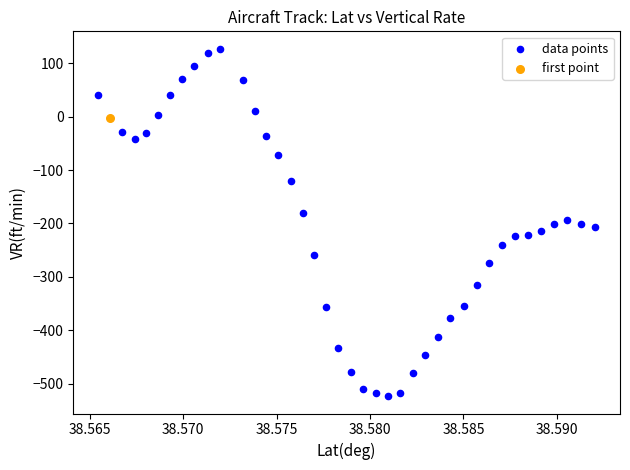

What are all the series names shown in the legend?

data points, first point